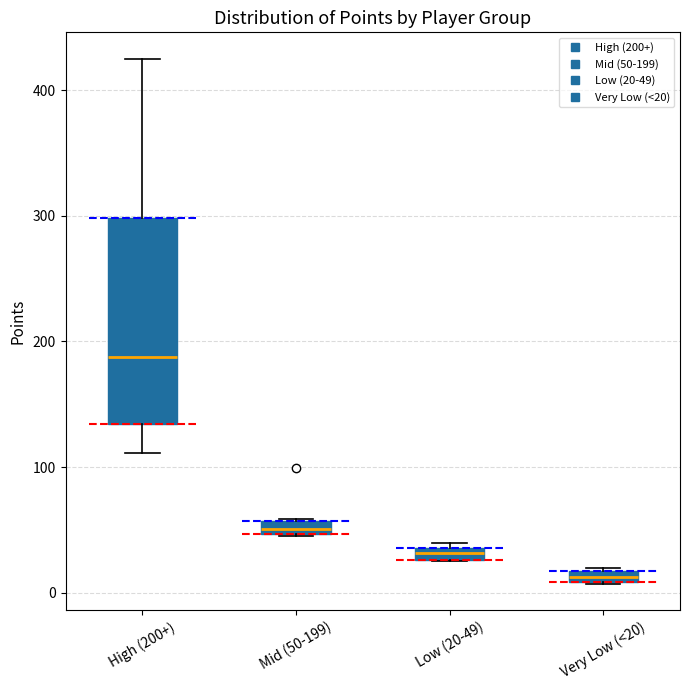

Where is the lower edge of the box for Low (20-49) on the y-axis? The values are not printed on the chart, so give them approximately, as read against the axis.

30